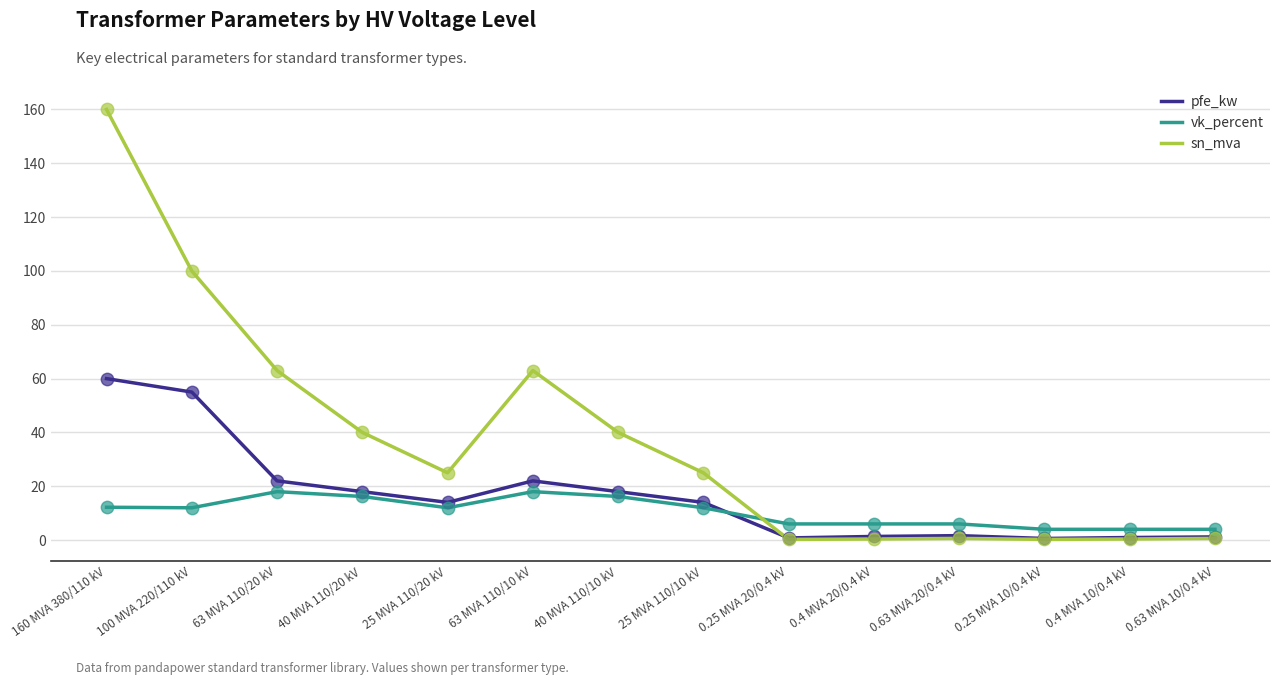

Which series has the largest total across all categories?

sn_mva